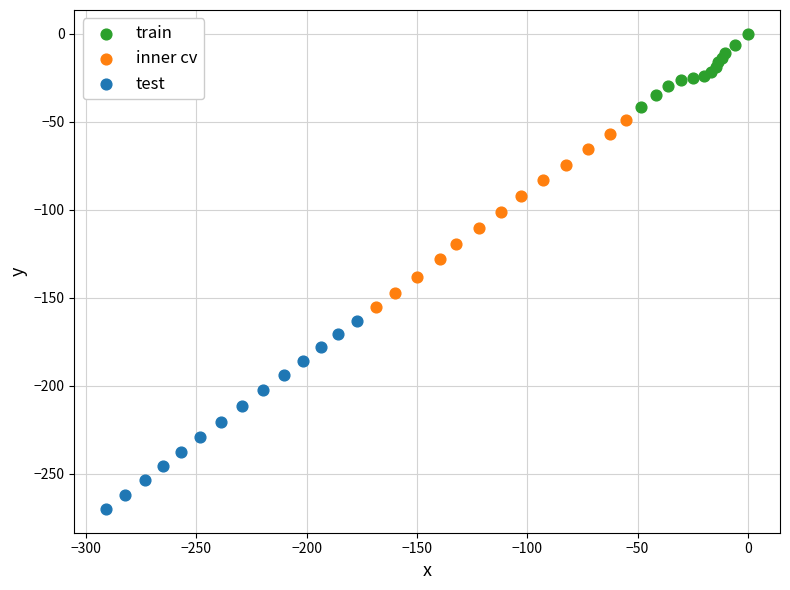

Which series contains the highest Y value?

train